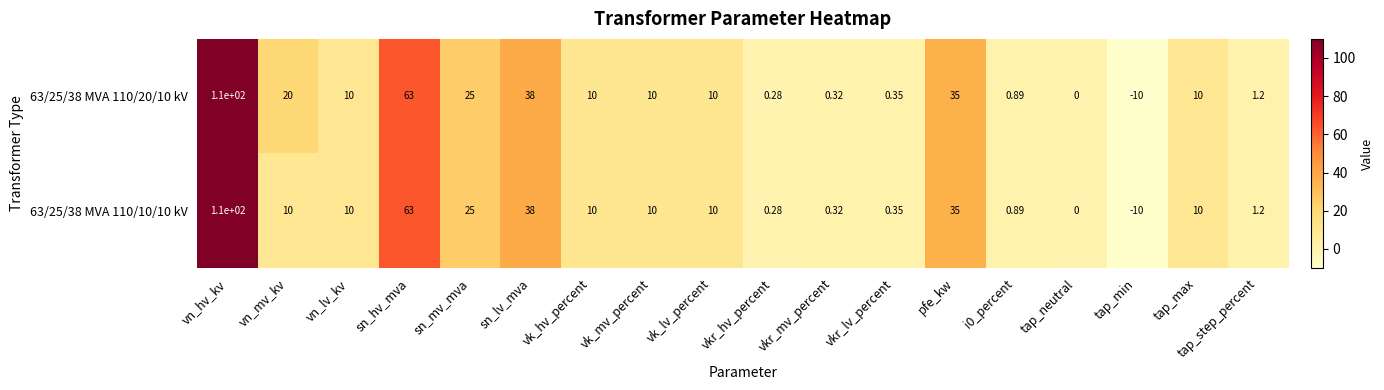

How many categories are shown in the chart?

18